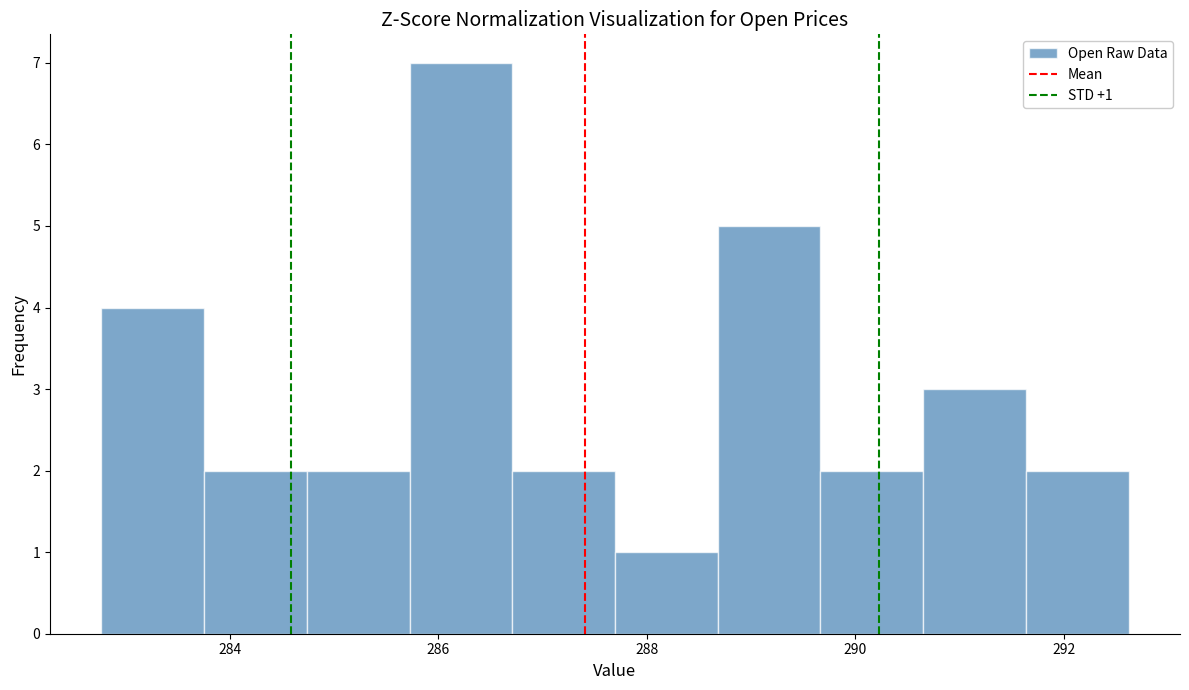

Which range on the x-axis has the tallest bar?

285.8 to 286.8